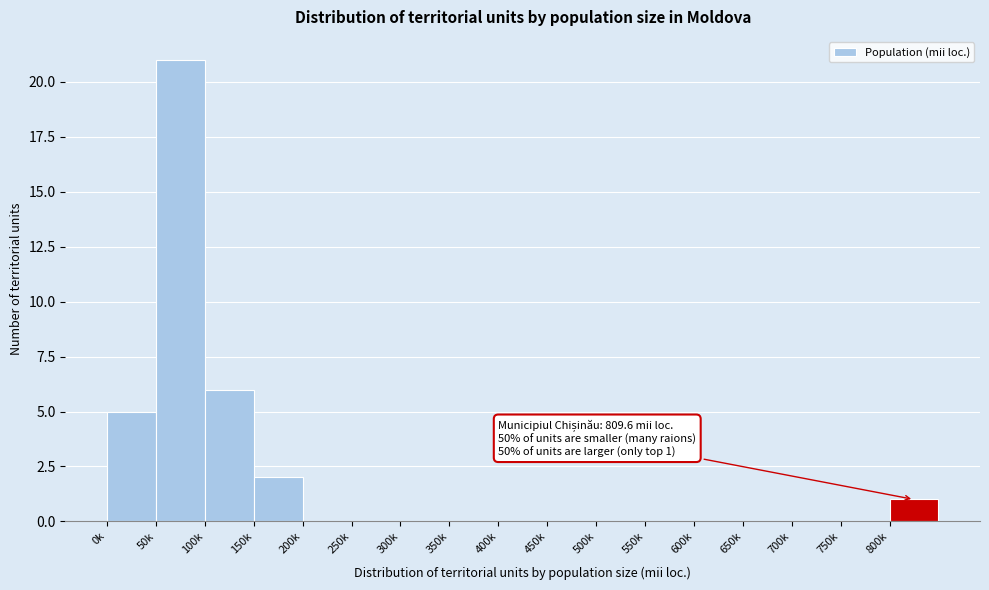

Reading left to right, transcribe all the data shown in this chart.

0k=5	50k=21	100k=6	150k=2	200k=0	250k=0	300k=0	350k=0	400k=0	450k=0	500k=0	550k=0	600k=0	650k=0	700k=0	750k=0	800k=1